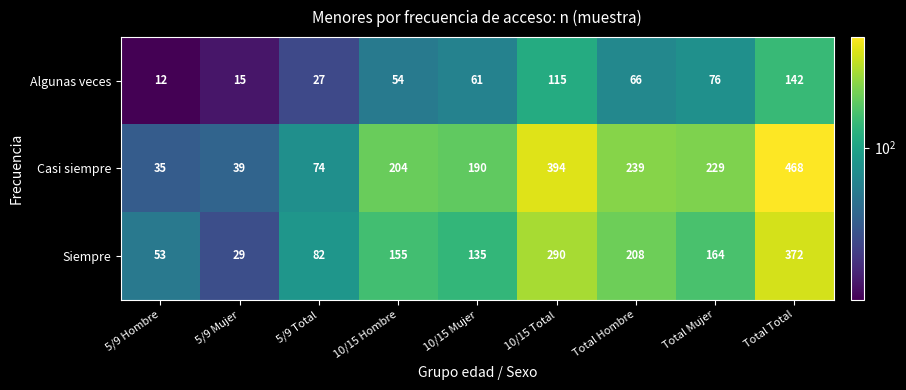

Which series changed the most between 5/9 Hombre and Total Hombre?

Casi siempre